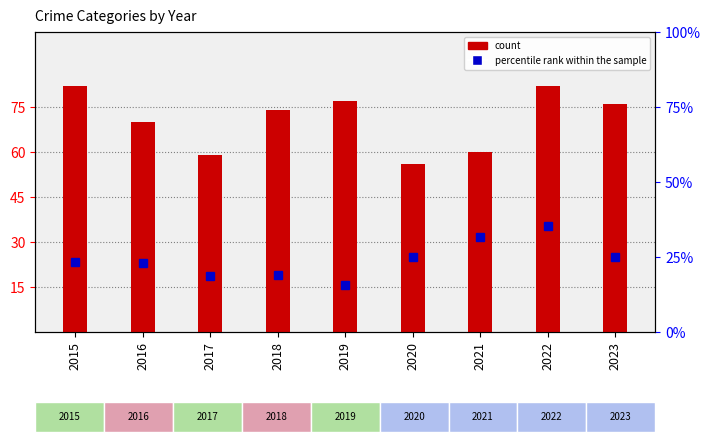

True or false: percentile rank within the sample has a value of 31.7 at 2021.

True